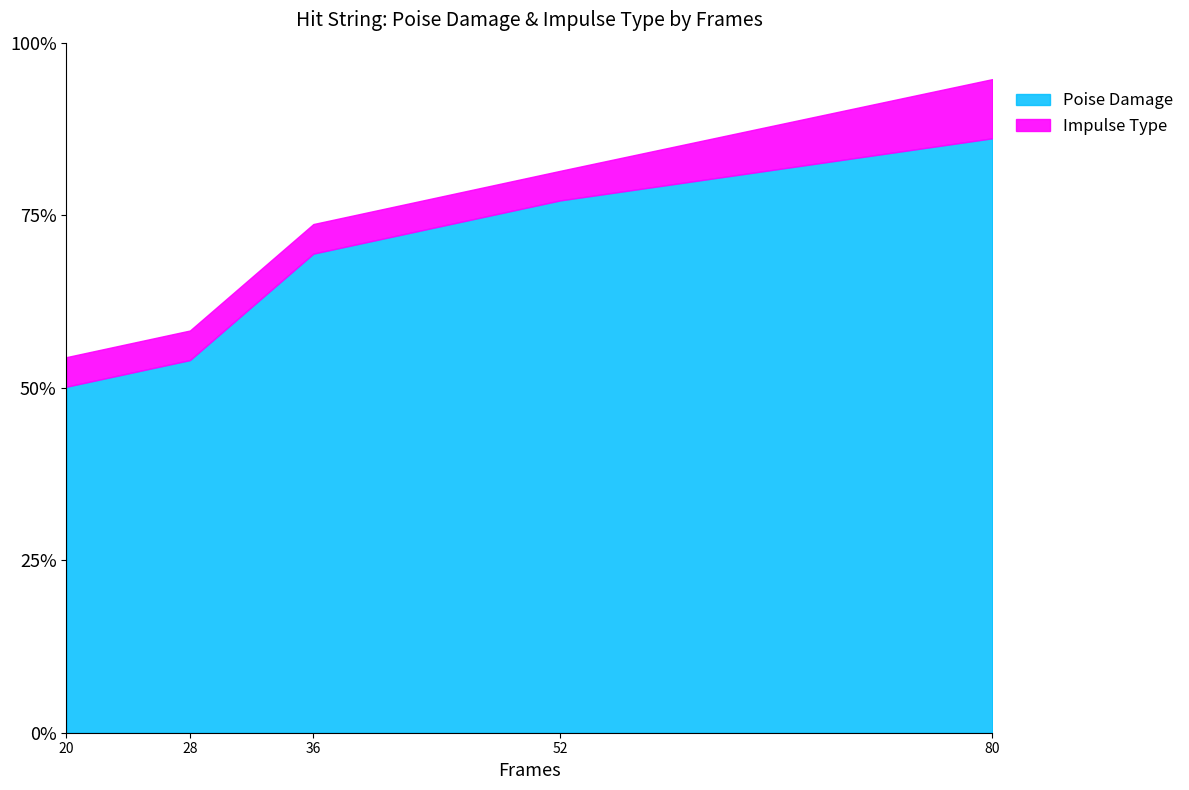

At 28, list the series in order from smallest to largest.

Impulse Type, Poise Damage